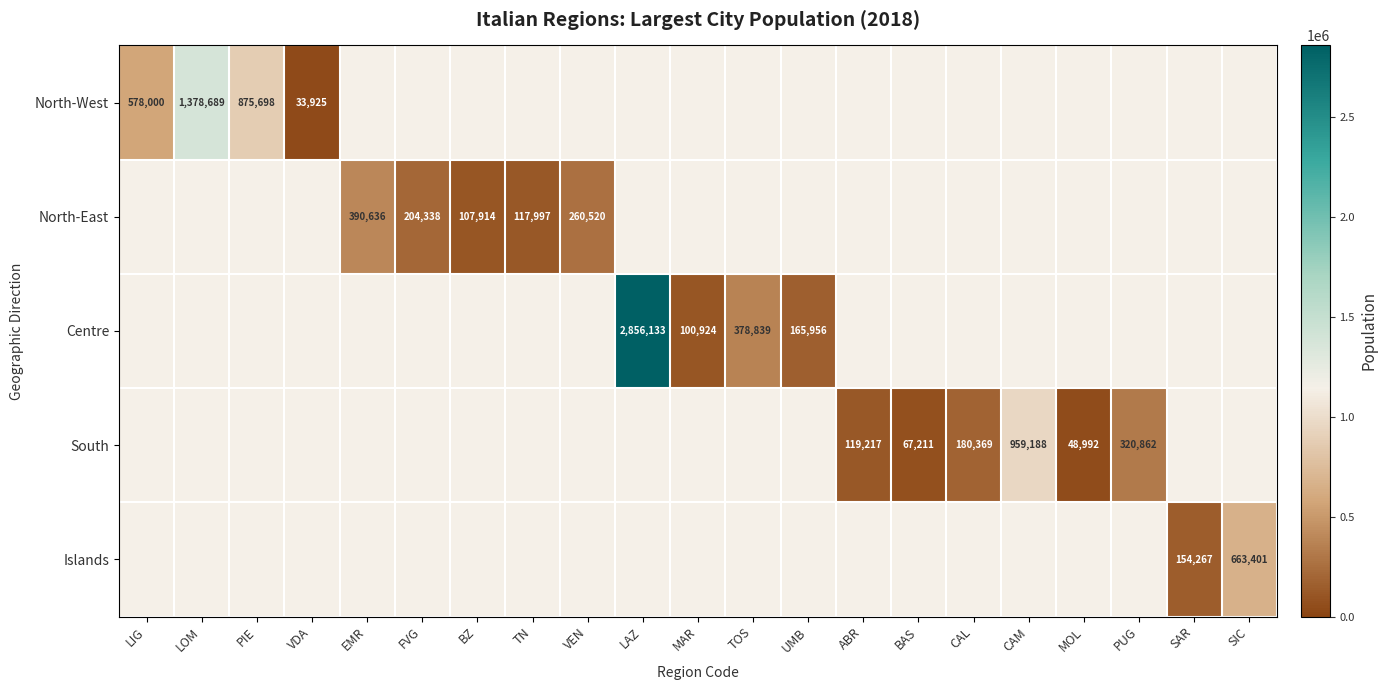

What is the minimum value shown in the chart?

33925.0